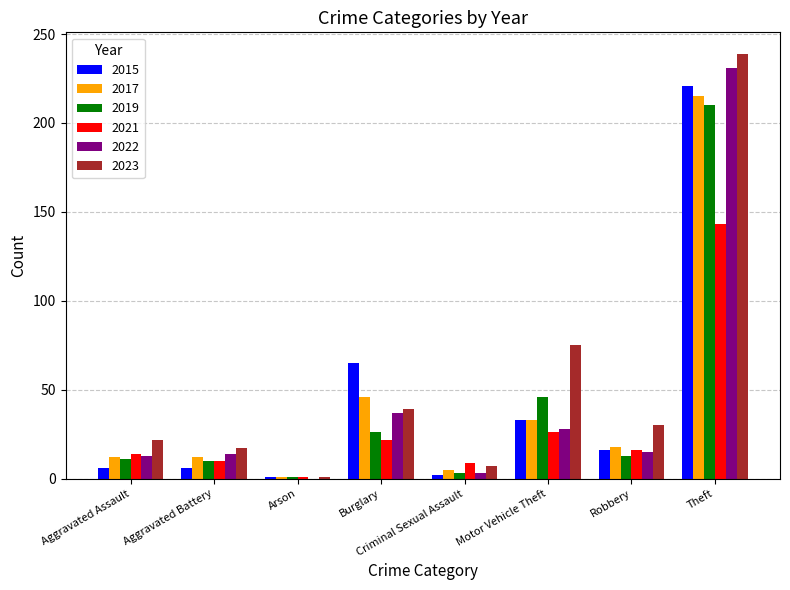

Which series changed the most between Aggravated Assault and Criminal Sexual Assault?

2023